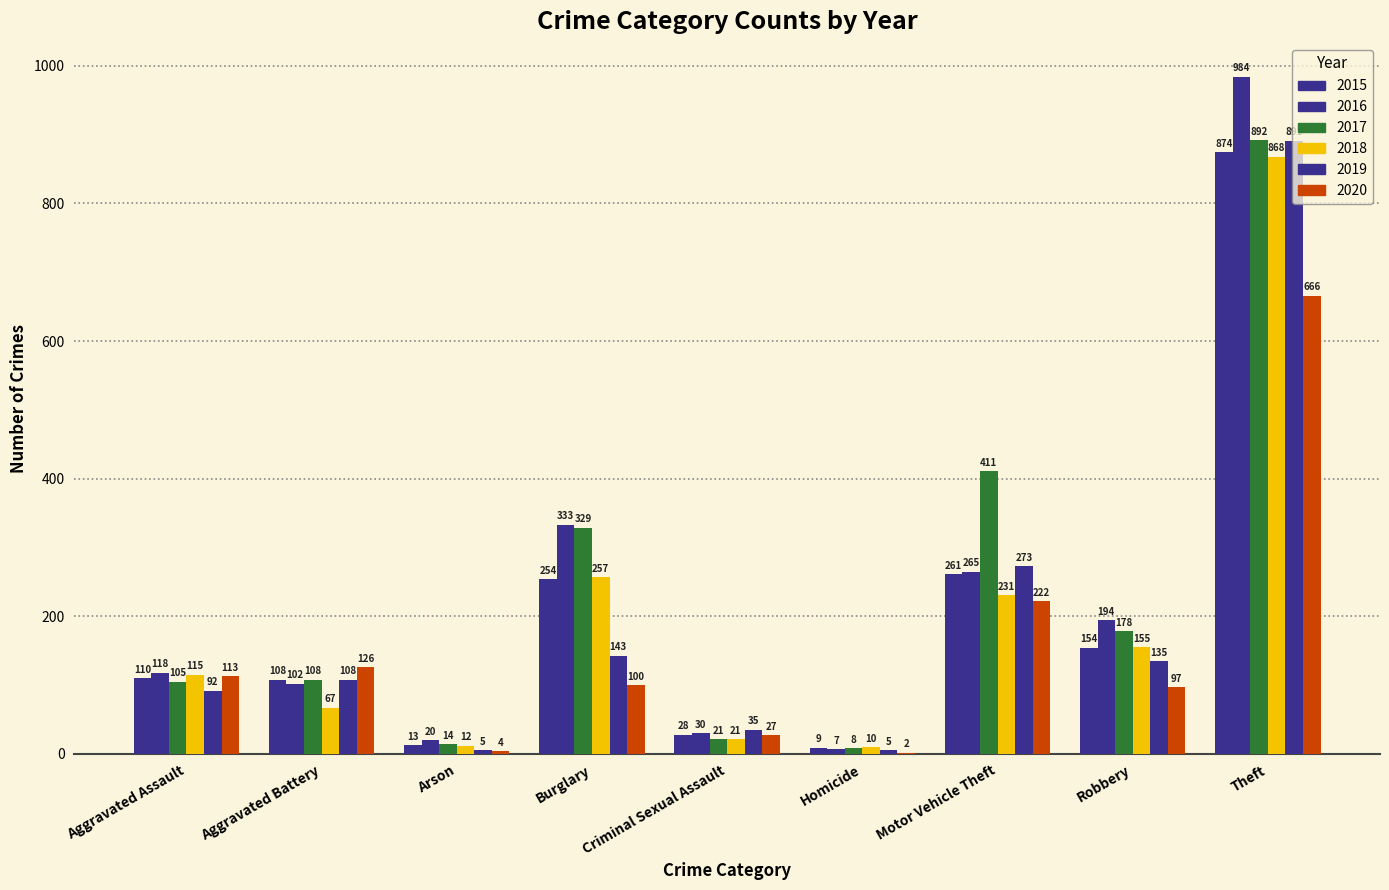

How many groups of bars are there?

9